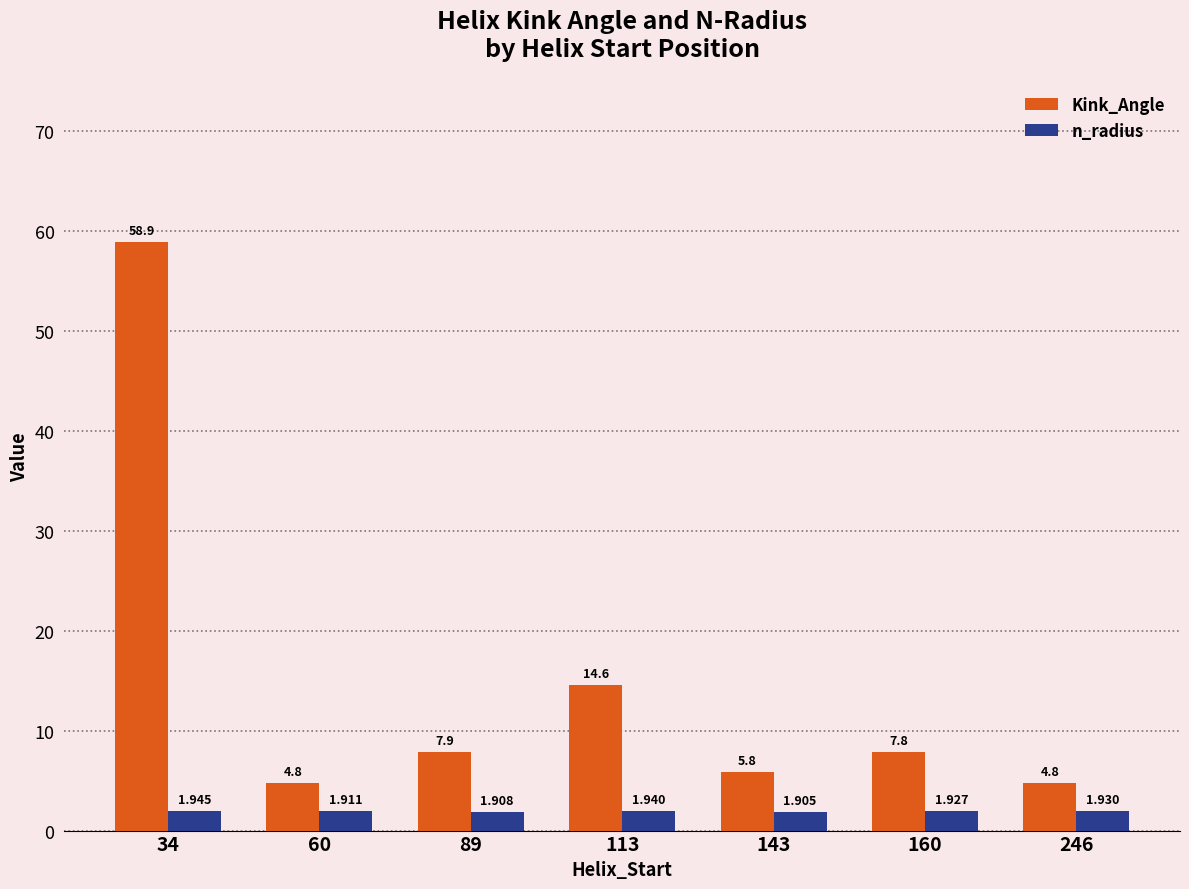

How many n_radius values are between 1 and 2?

7